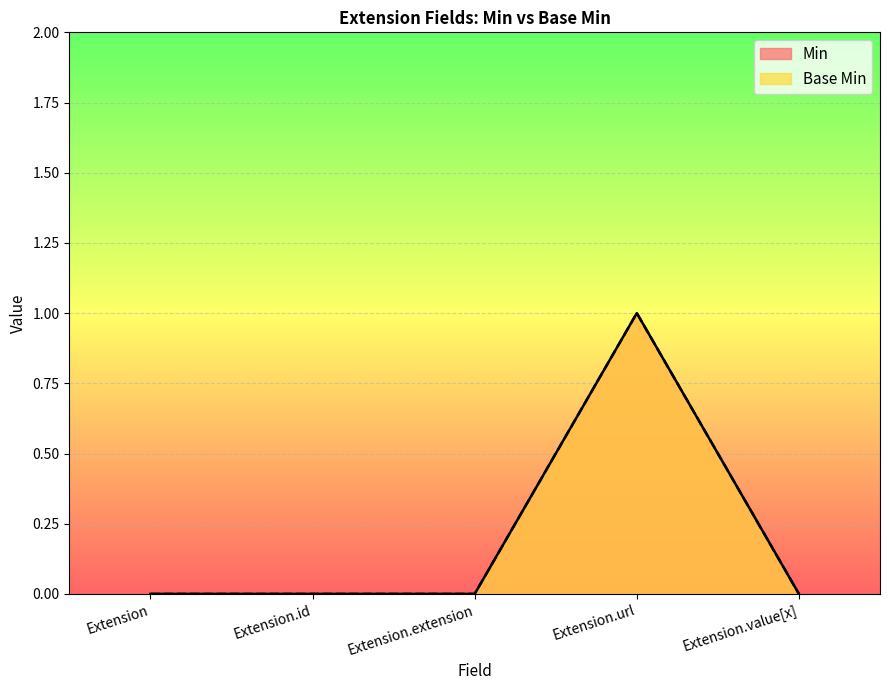

True or false: Base Min has more than 0 points higher than both neighbors.

True